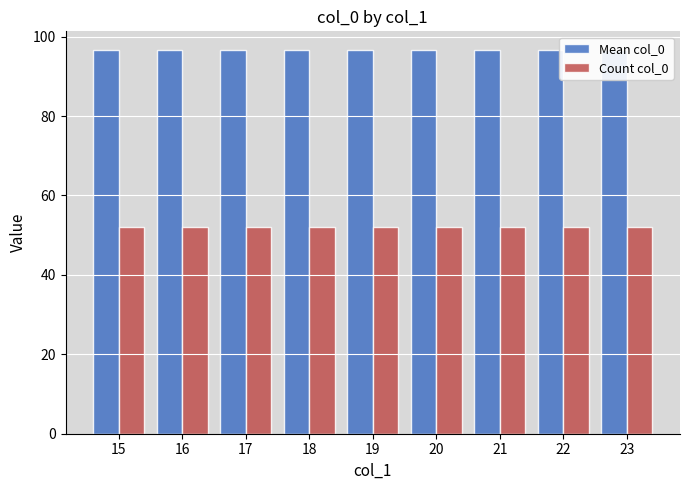

At how many categories does at least one series exceed 73?

9